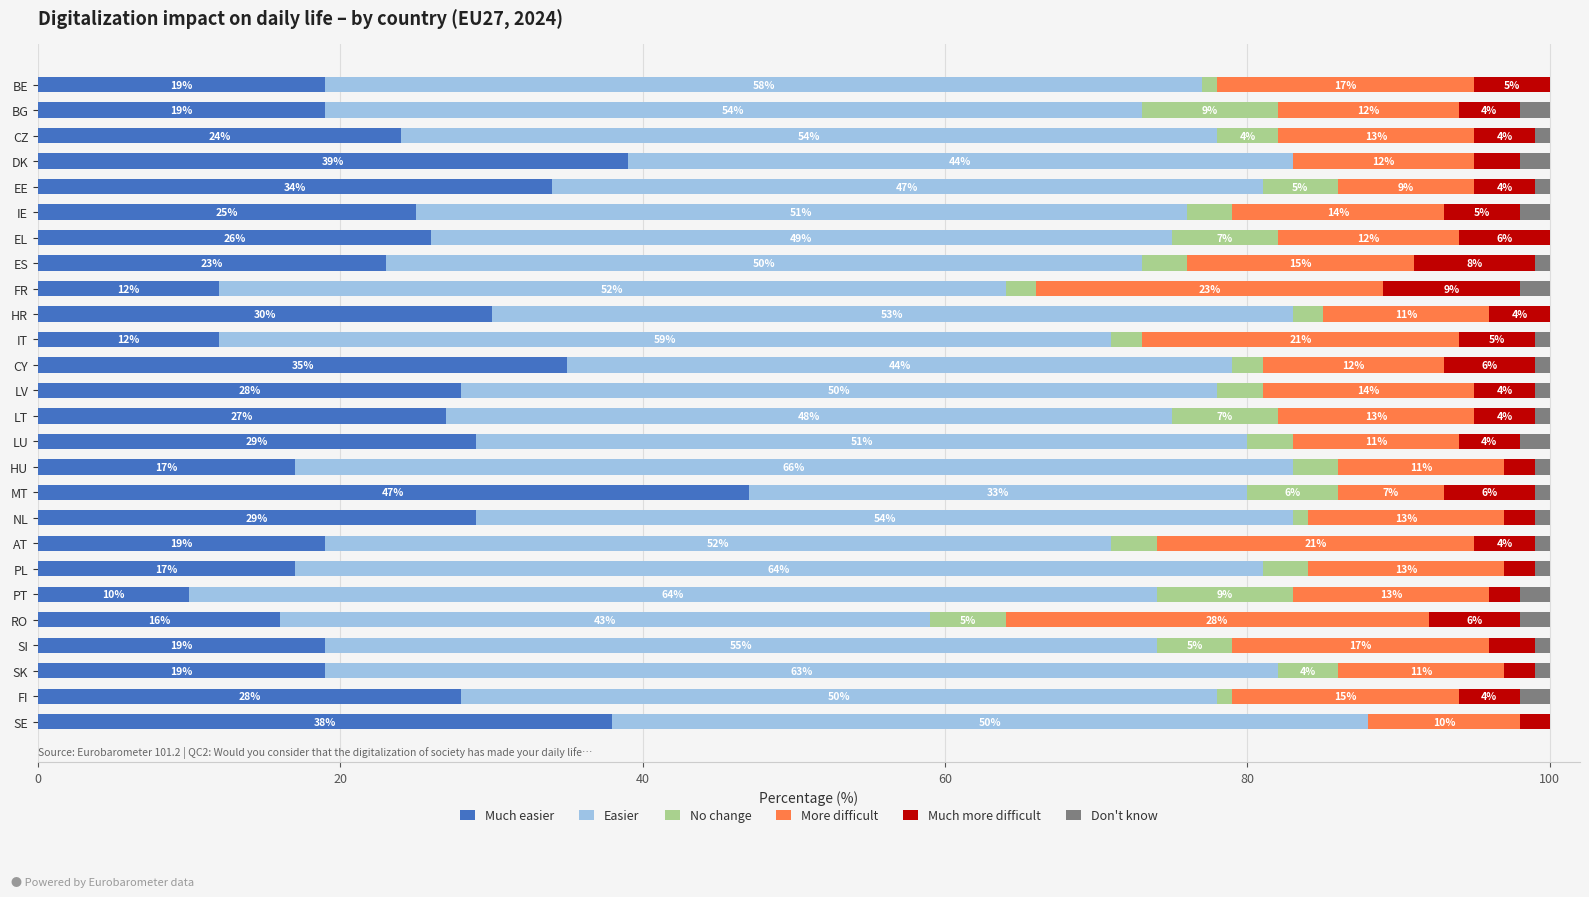

At which label does Much easier reach its peak?

MT